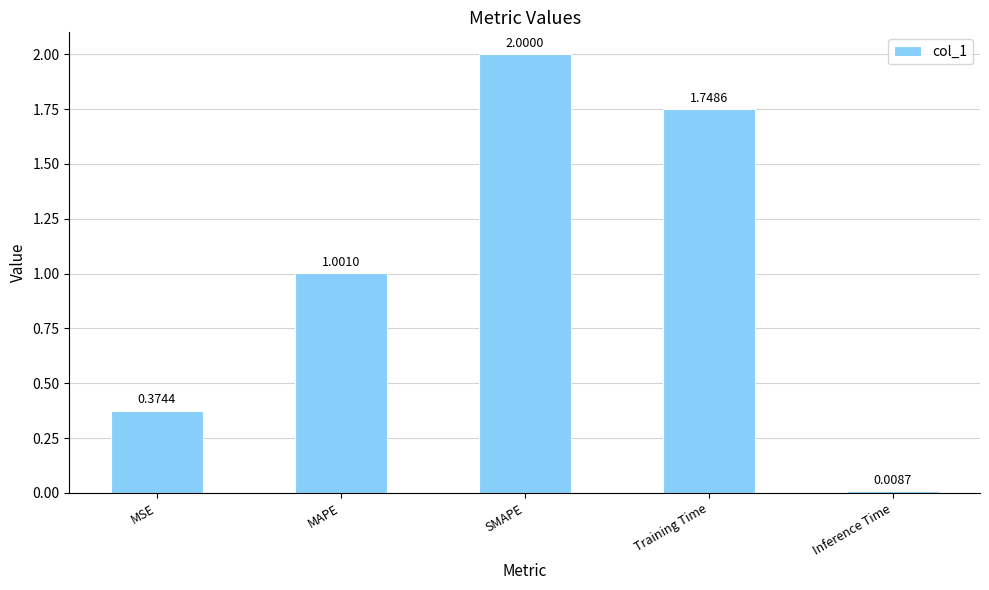

Are the bars horizontal?

No